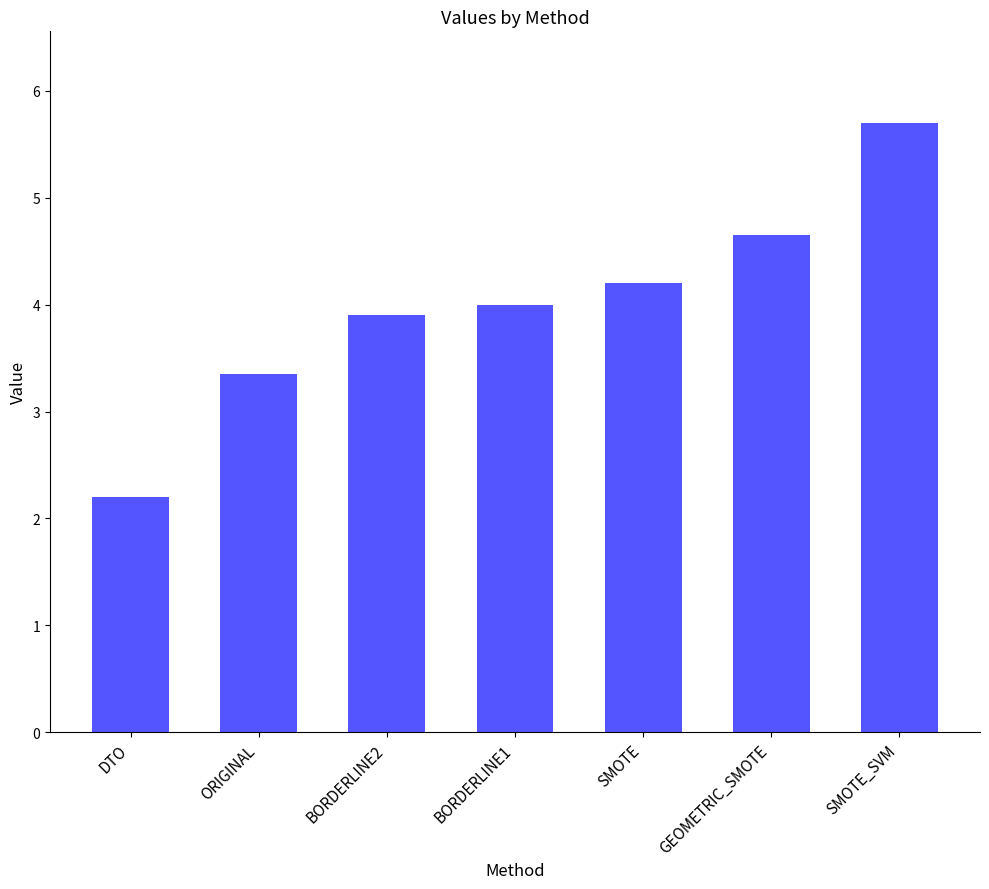

Which label corresponds to the largest value in the chart?

SMOTE_SVM